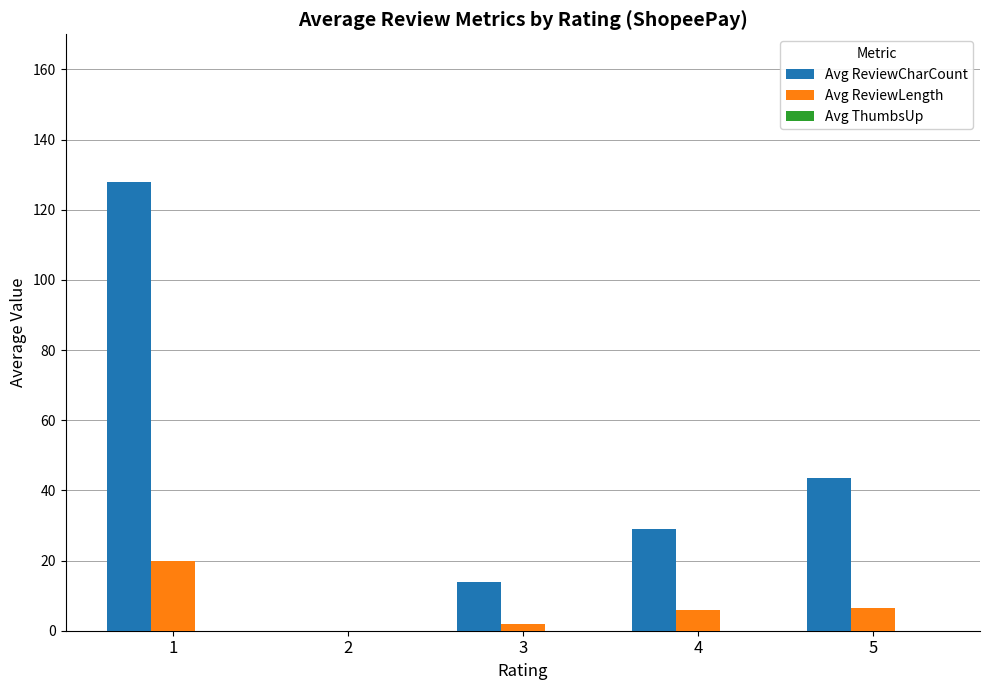

What is the difference between the Avg ReviewLength values at 1 and 2?

19.8